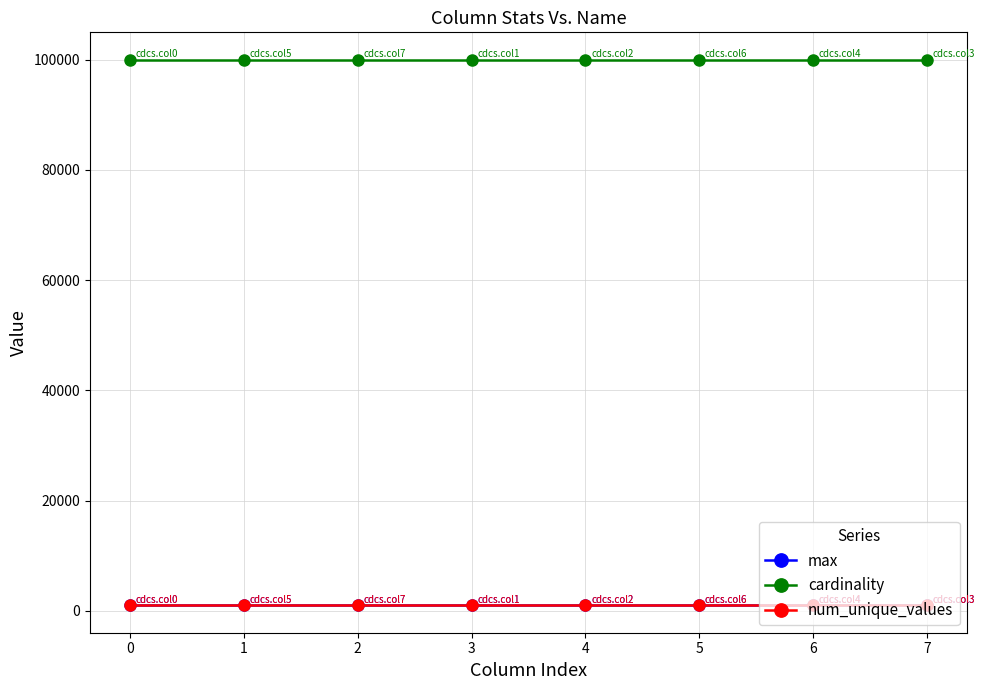

Which series has the largest total across all categories?

cardinality